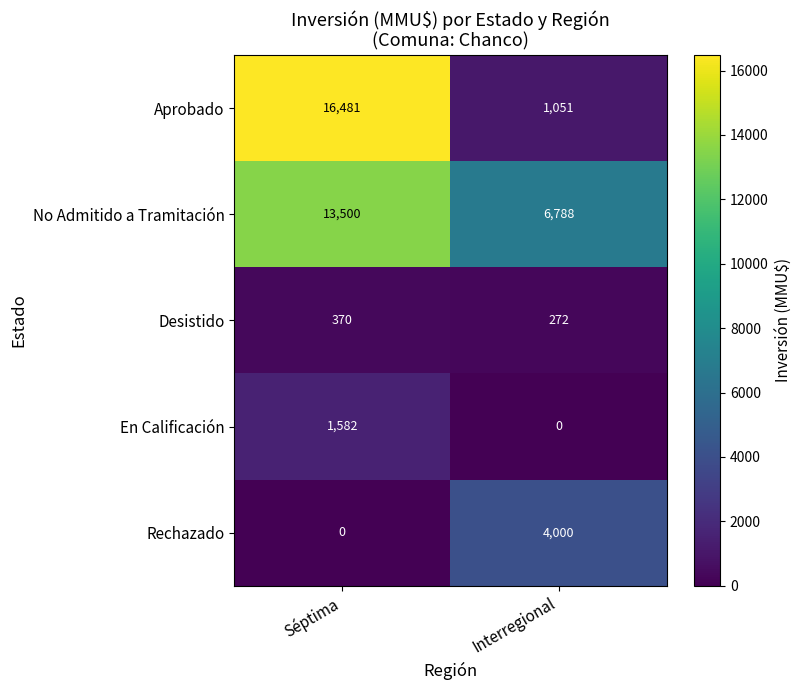

The value of En Calificación at Séptima is 2783. True or false?

False